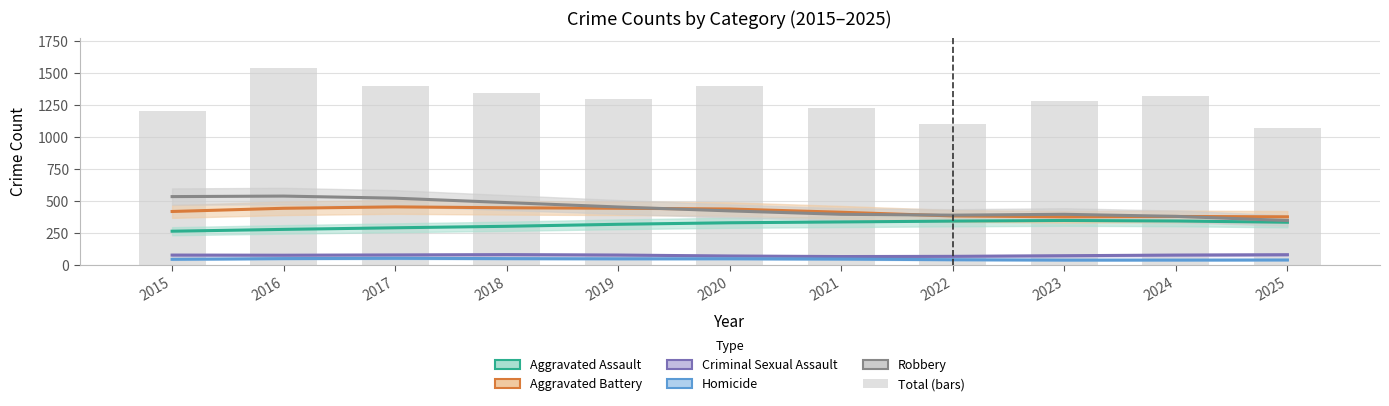

Does the chart contain stacked bars?

No